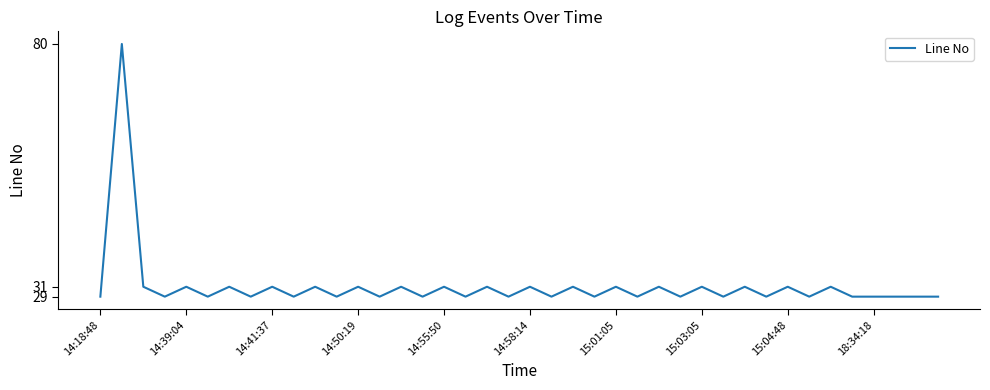

How many lines are shown in the chart?

1